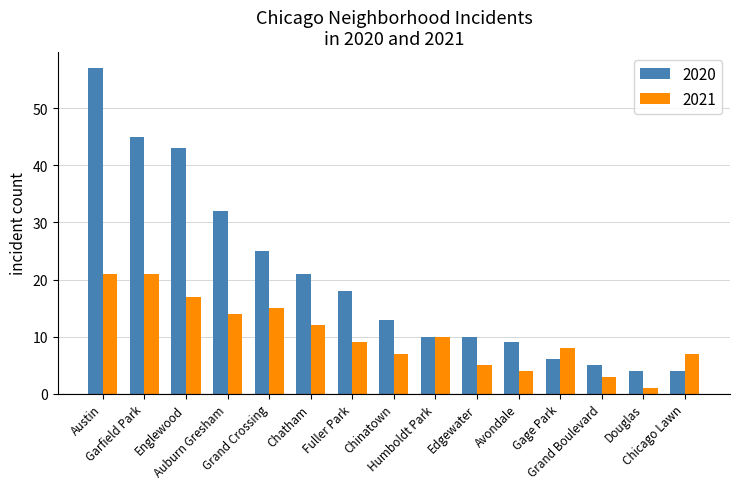

What is the highest value of the 2021 series?

21